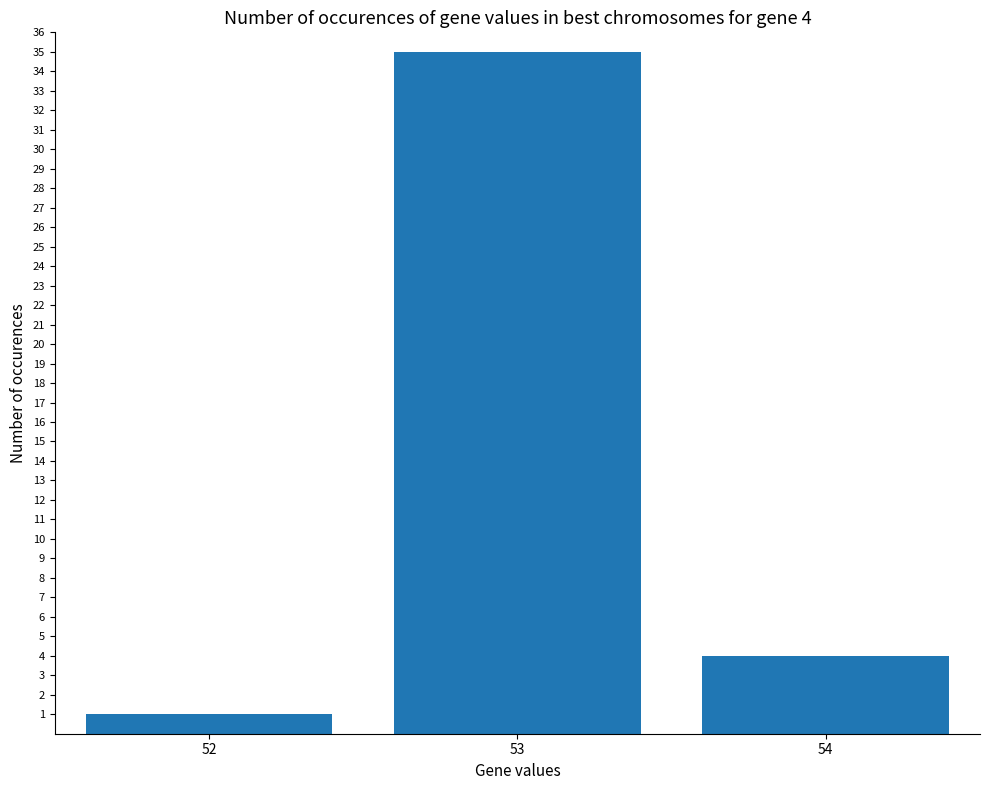

Reading left to right, list all the values displayed in this chart.

1	35	4